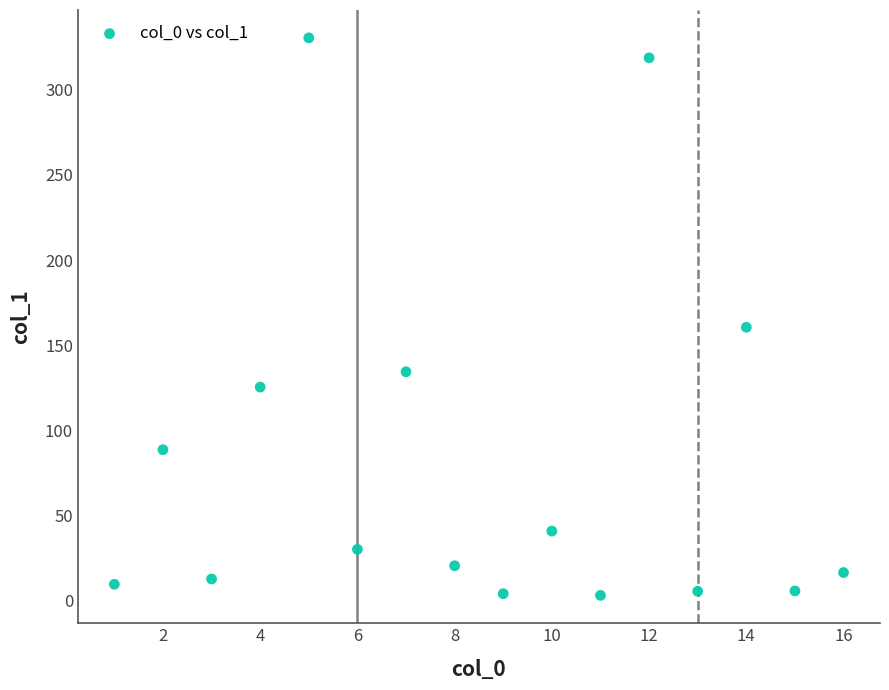

What is the range of X values (max minus min)?

15.0